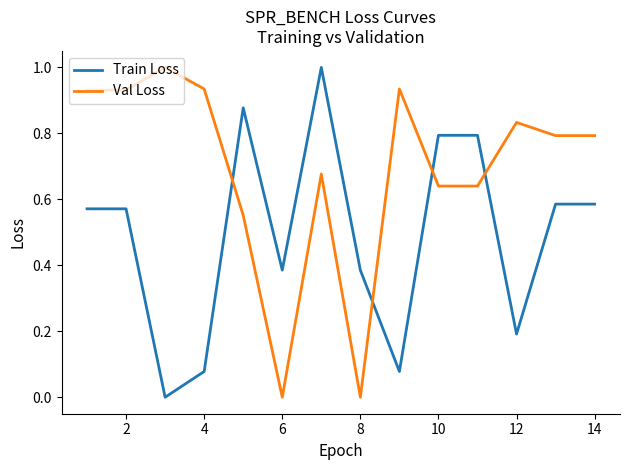

After their last crossing, which series has the higher values: Val Loss or Train Loss?

Val Loss